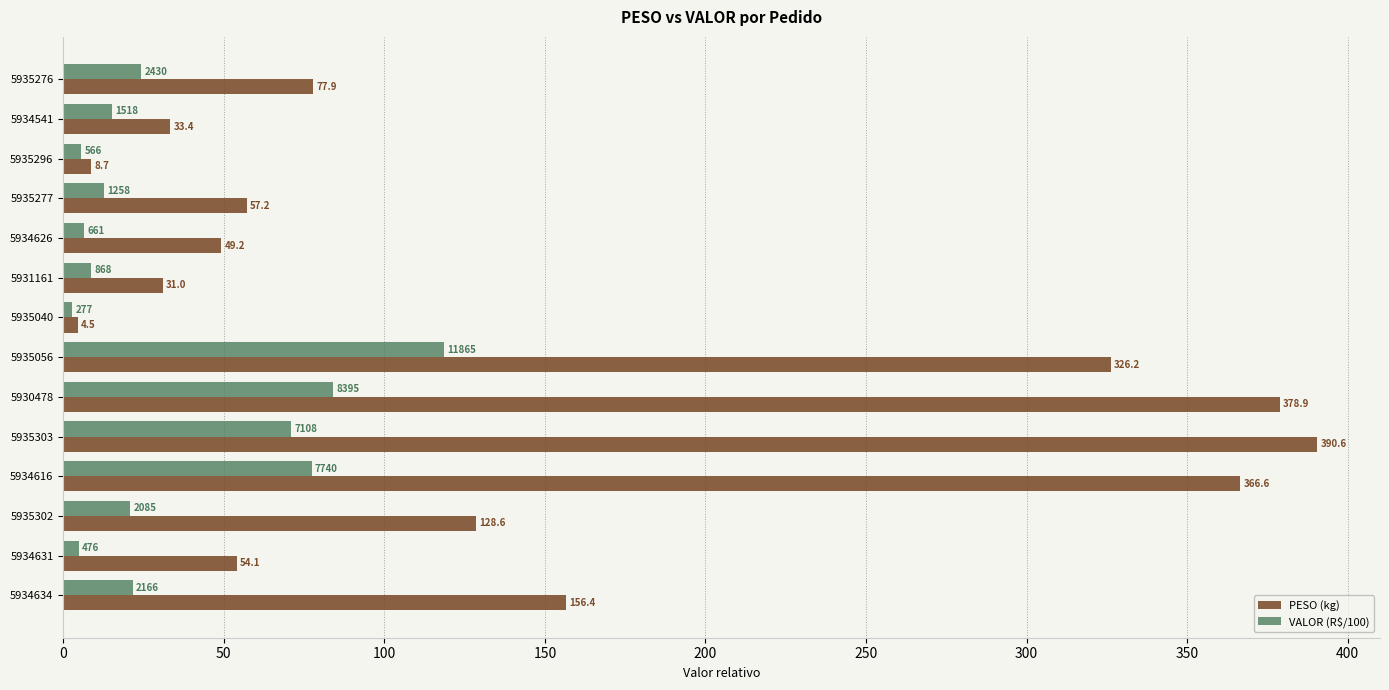

What is the approximate value of VALOR (R$/100) at 5934626?

6.6